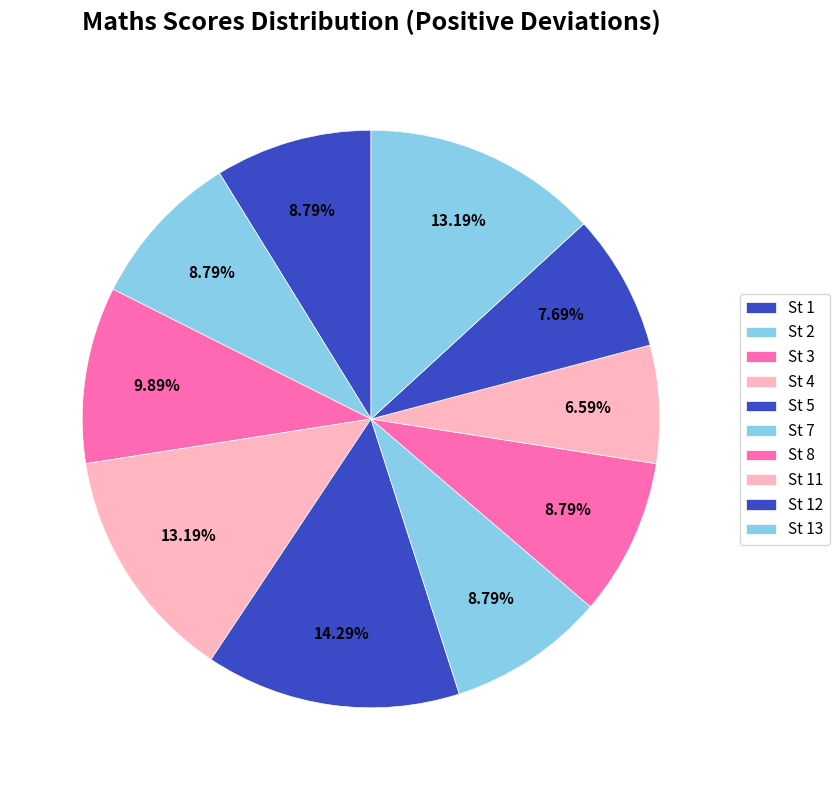

How many slices are in this pie chart?

10